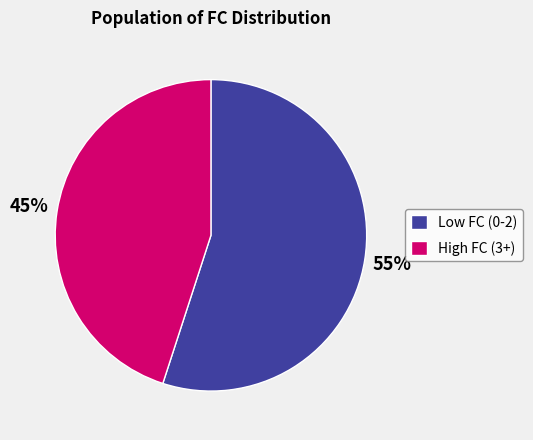

To the nearest percent, what portion does High FC (3+) represent?

45%